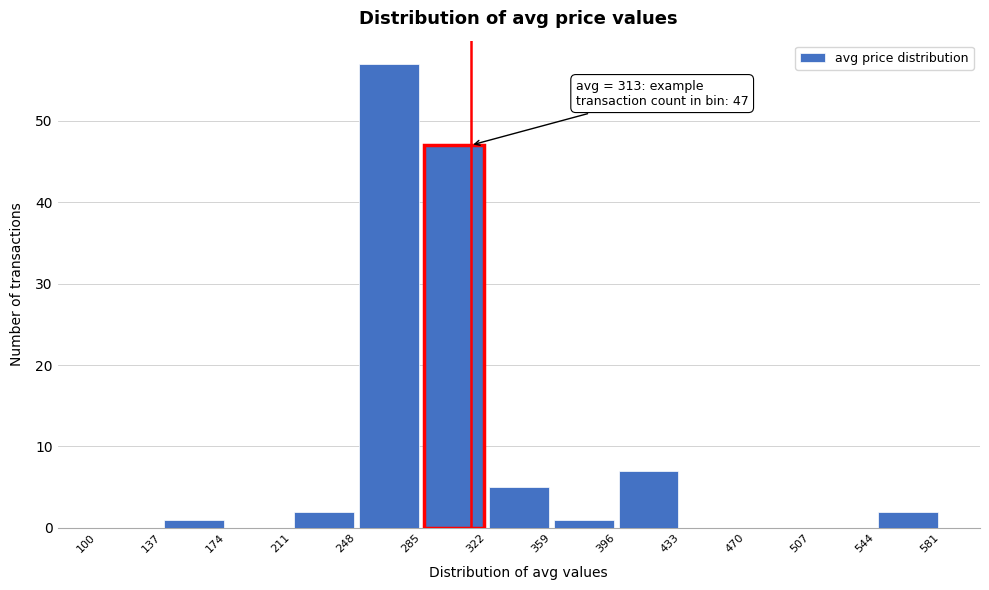

Which range on the x-axis has the tallest bar?

248 to 285